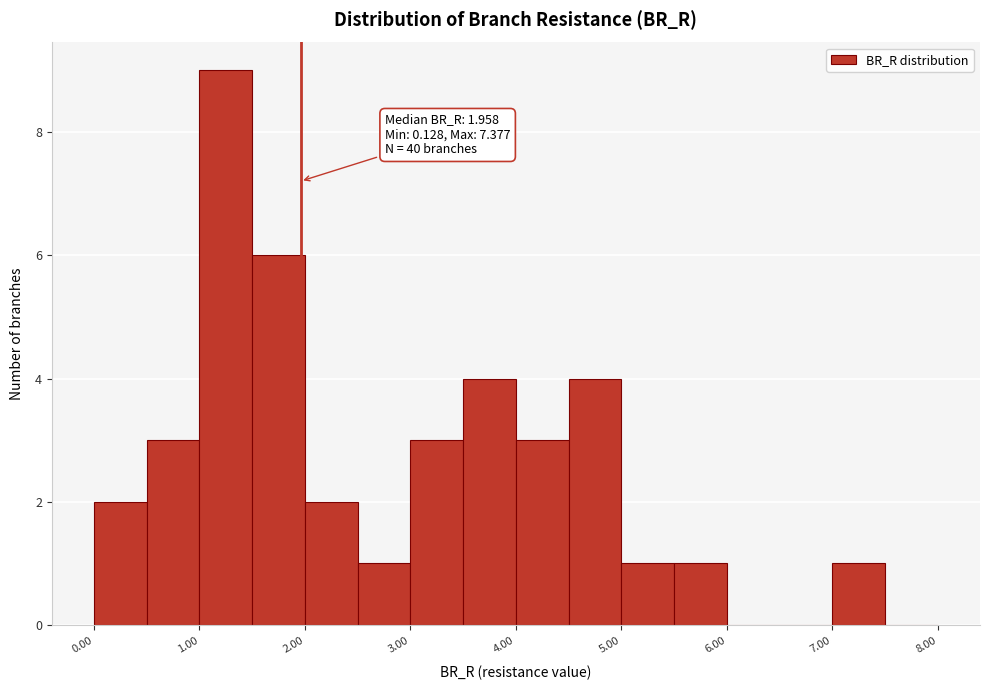

Which range on the x-axis has the tallest bar?

1.0 to 1.5